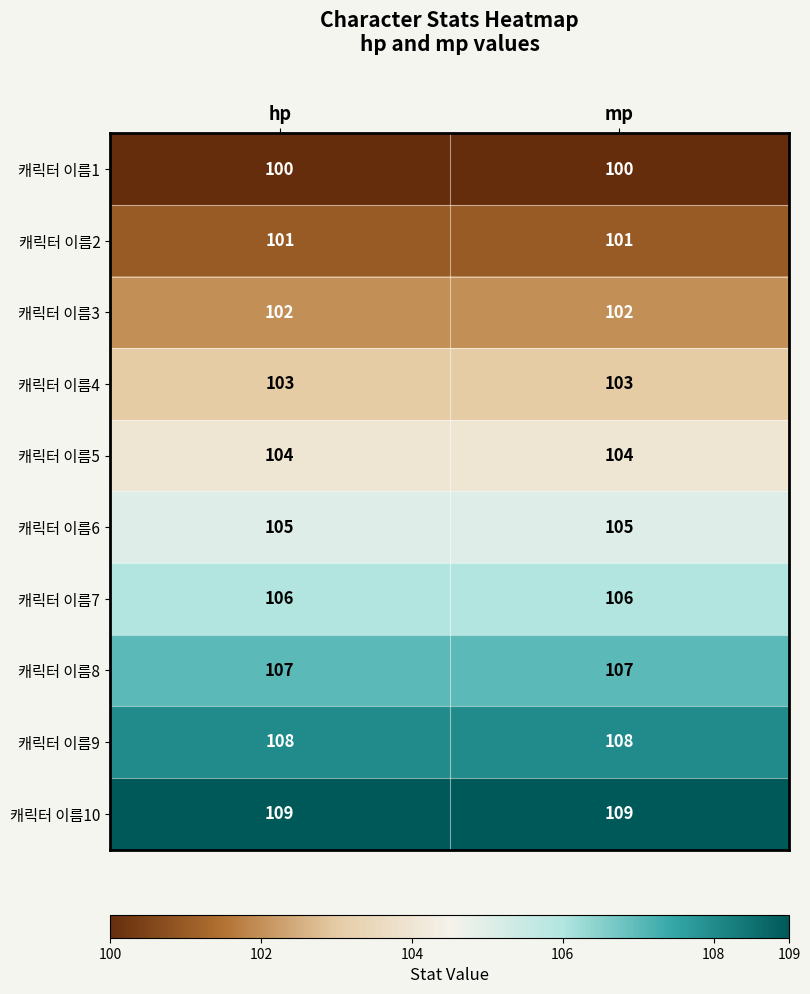

Reading left to right, what are all the values shown in this chart?

캐릭터 이름1: hp=100	mp=100
캐릭터 이름2: hp=101	mp=101
캐릭터 이름3: hp=102	mp=102
캐릭터 이름4: hp=103	mp=103
캐릭터 이름5: hp=104	mp=104
캐릭터 이름6: hp=105	mp=105
캐릭터 이름7: hp=106	mp=106
캐릭터 이름8: hp=107	mp=107
캐릭터 이름9: hp=108	mp=108
캐릭터 이름10: hp=109	mp=109